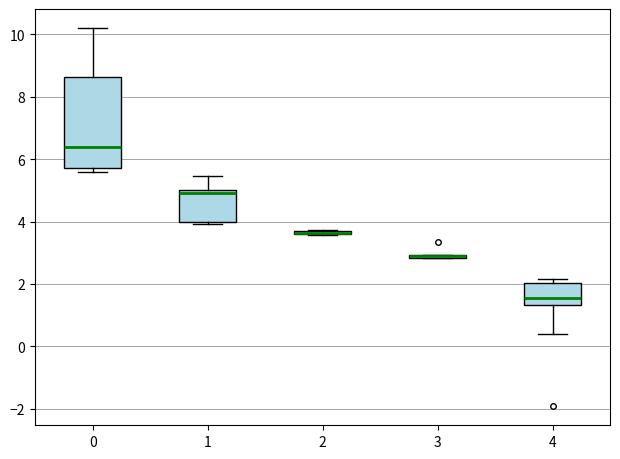

Where is the upper edge of the box at x = 0 on the y-axis? The values are not printed on the chart, so give them approximately, as read against the axis.

8.6